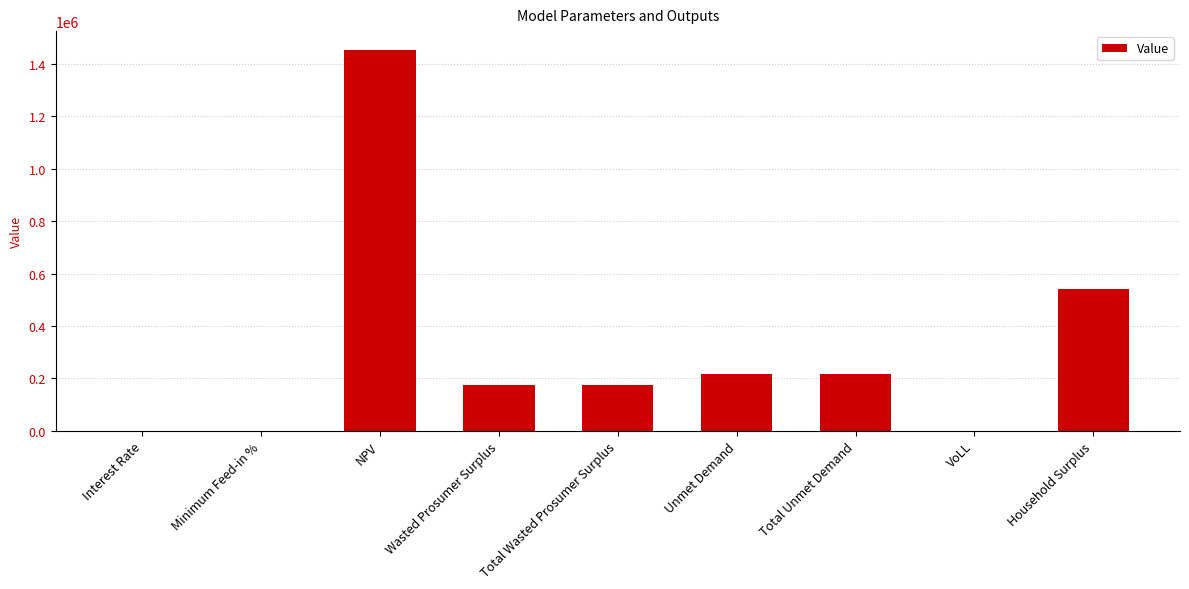

Does the chart contain stacked bars?

No